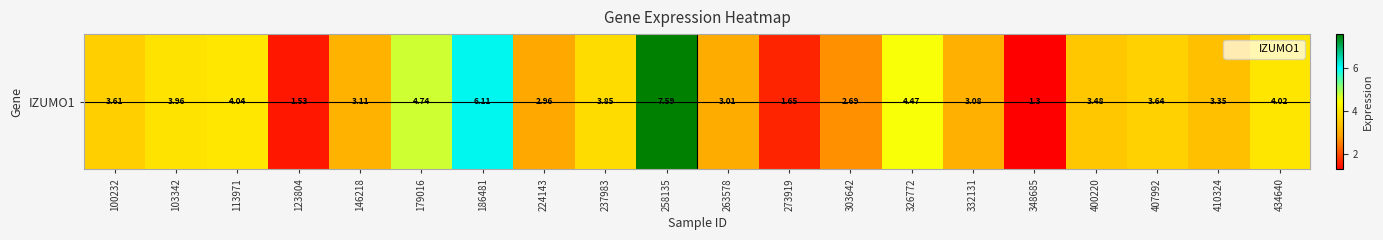

Where does the data first go above 3?

100232